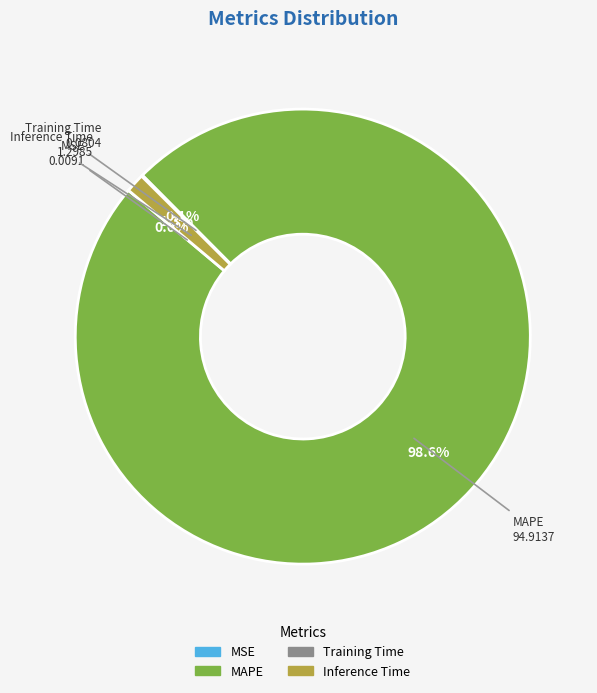

Which slice is the largest?

MAPE